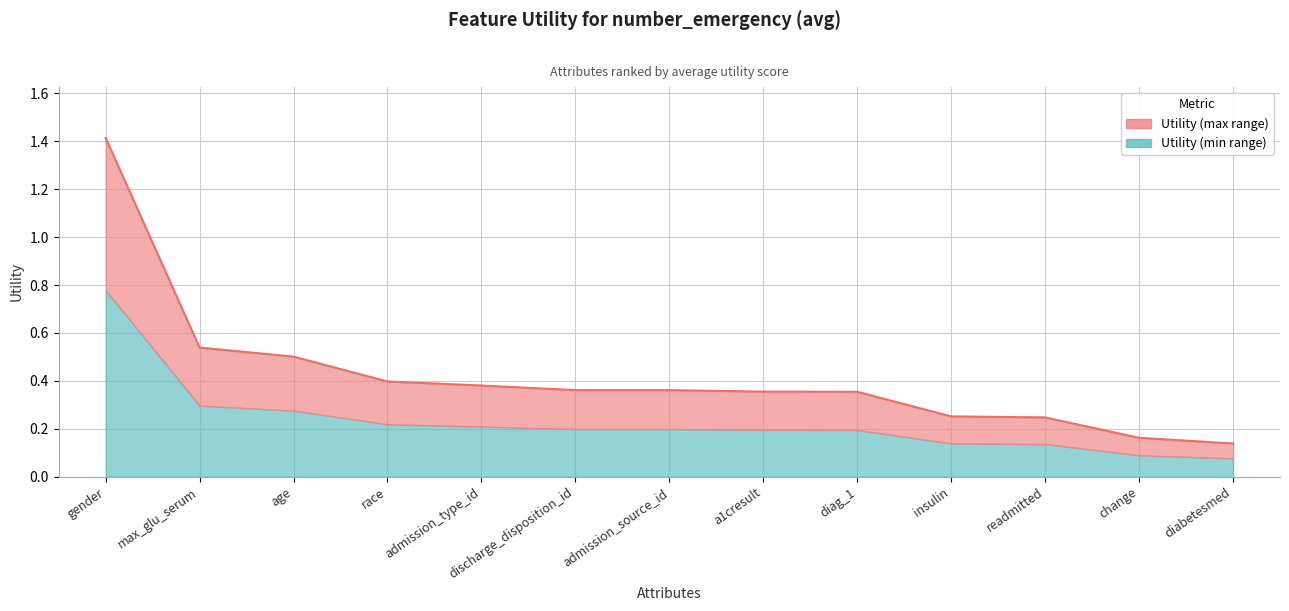

What is the smallest value displayed?

0.1